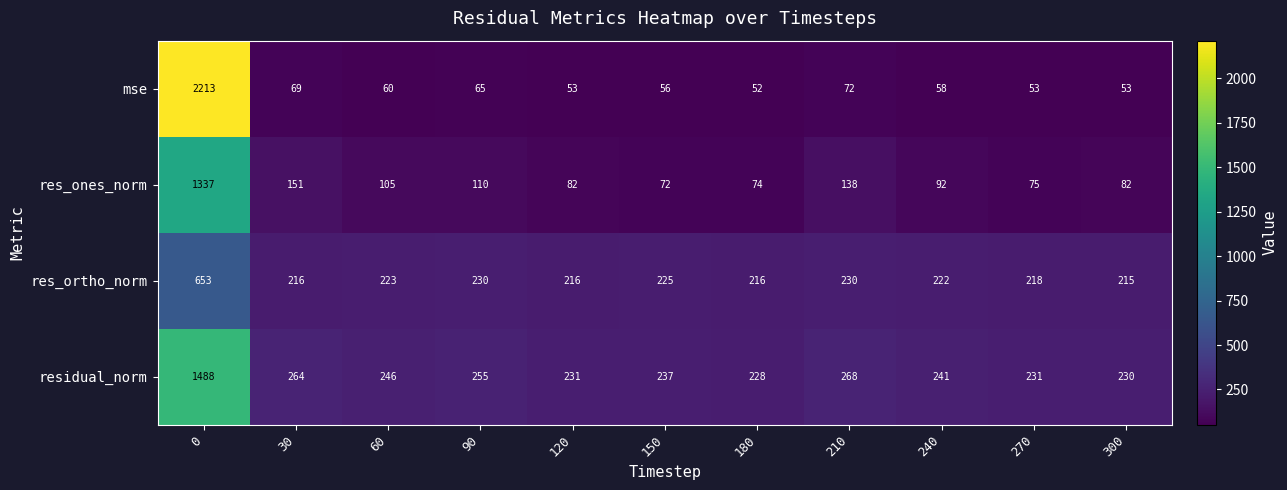

Which series has the widest spread of values?

mse